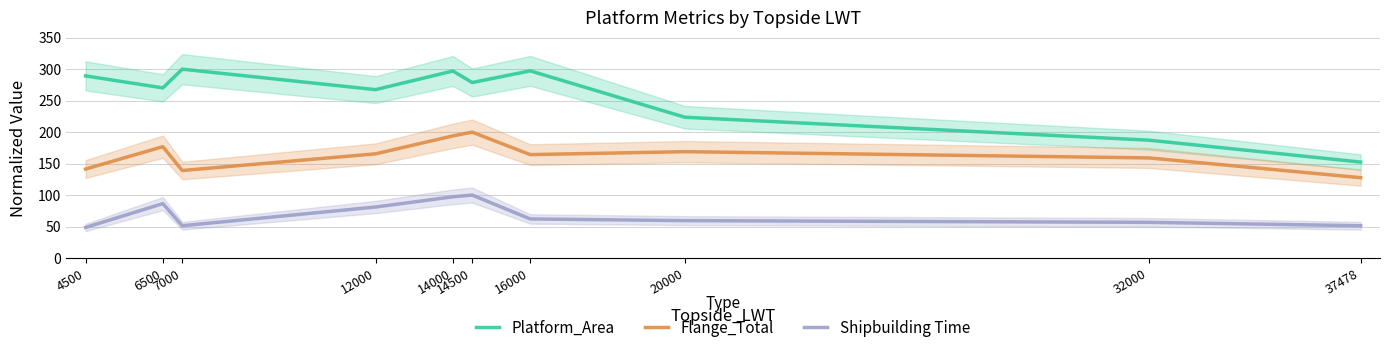

Where is the first local maximum for Flange_Total?

6500